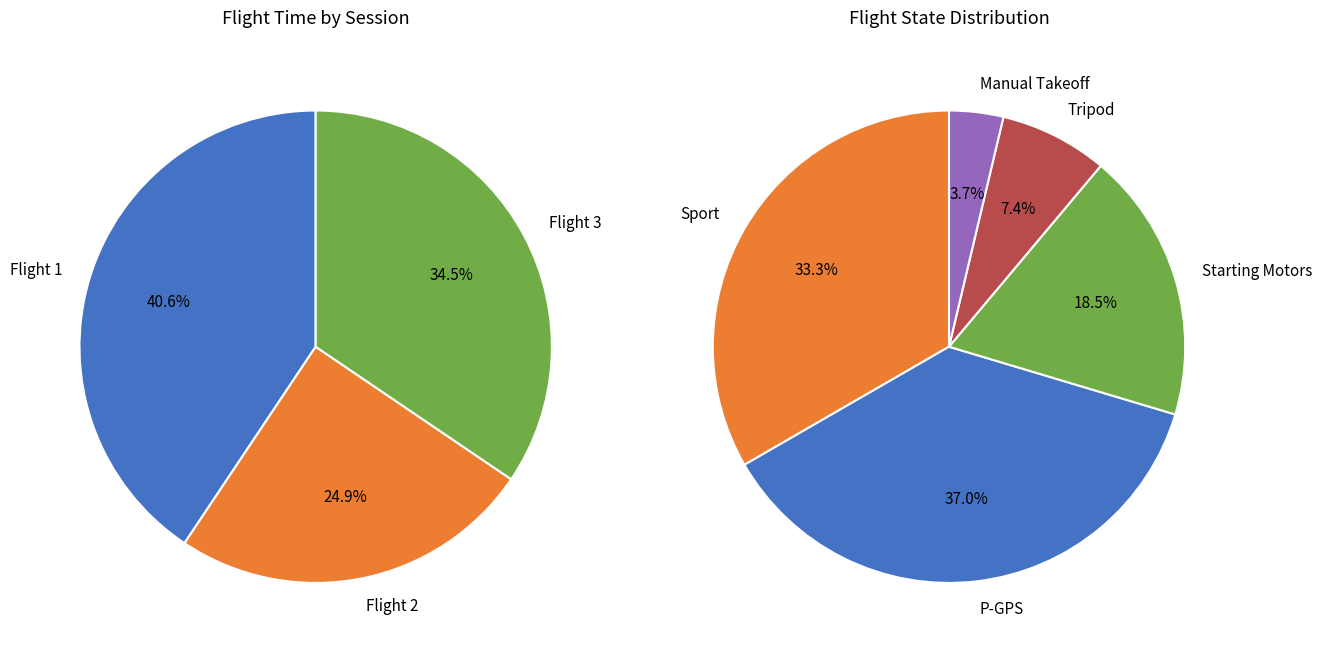

Is there a majority slice in this chart?

No